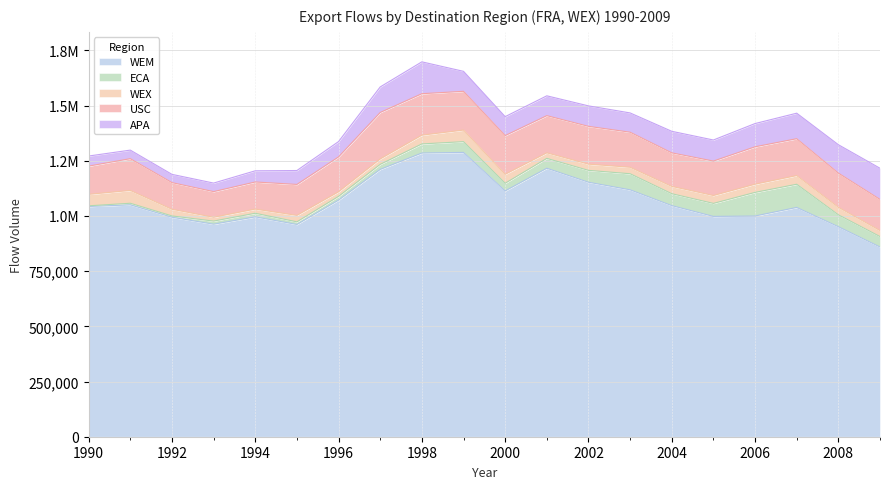

True or false: WEX and APA intersect in this chart.

True